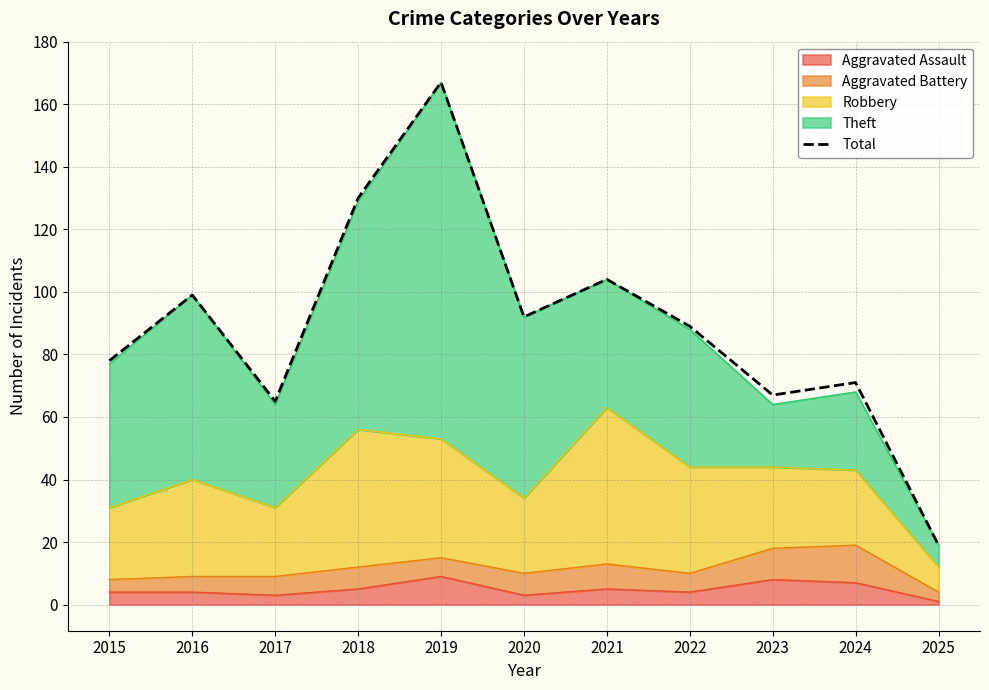

What is the change in value from 2015 to 2016?

+21